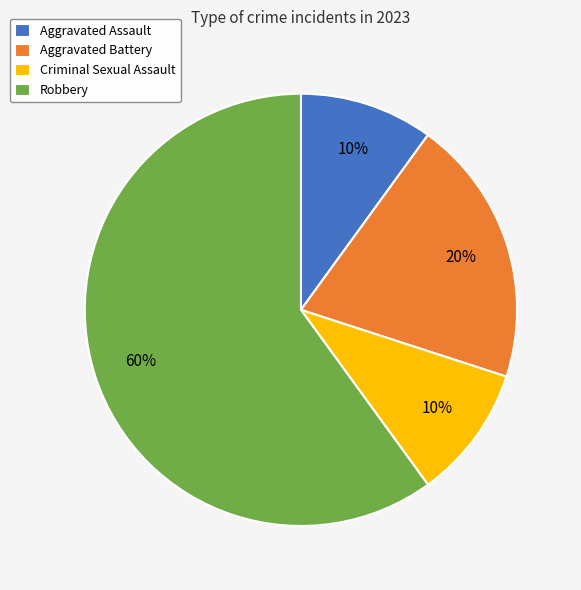

Which has a higher value, Aggravated Assault or Aggravated Battery?

Aggravated Battery